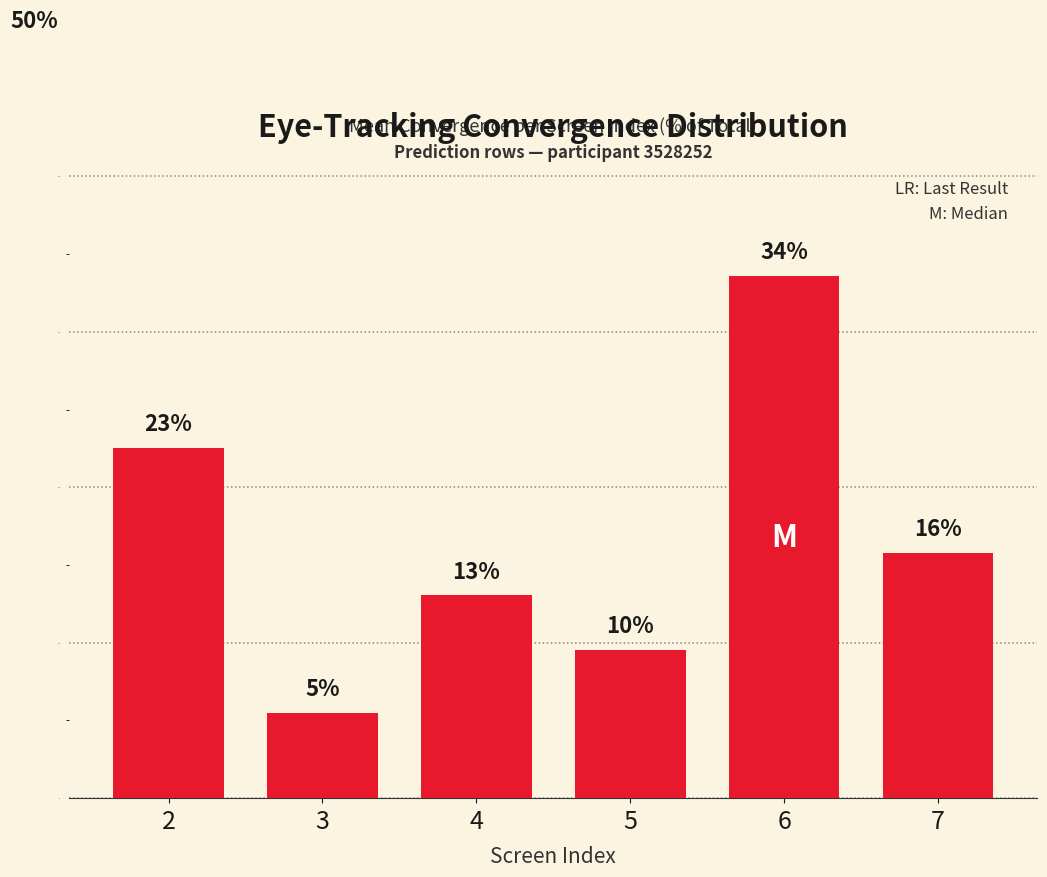

Does the chart contain stacked bars?

No